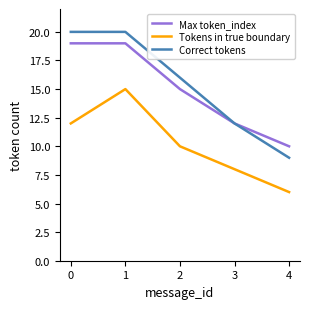

What is the difference between the second highest and second lowest values in the Correct tokens series?

8